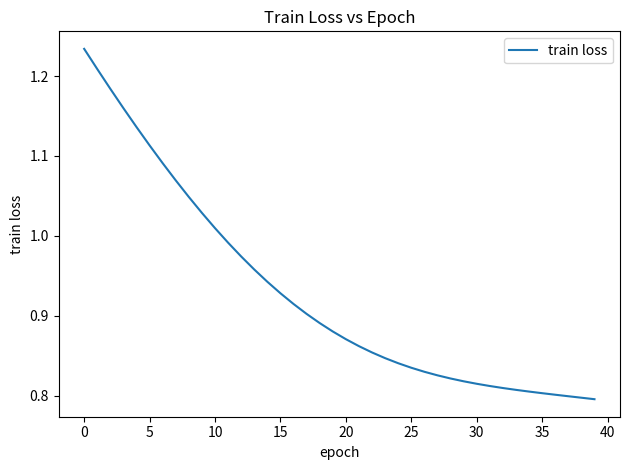

What is the difference between the maximum and minimum values?

0.4